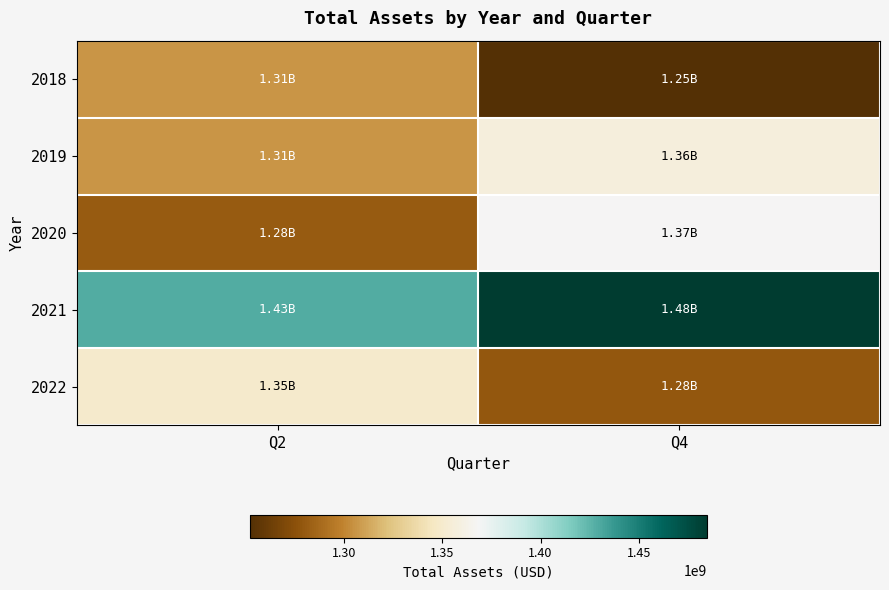

What is the maximum value shown in the chart?

1484525956